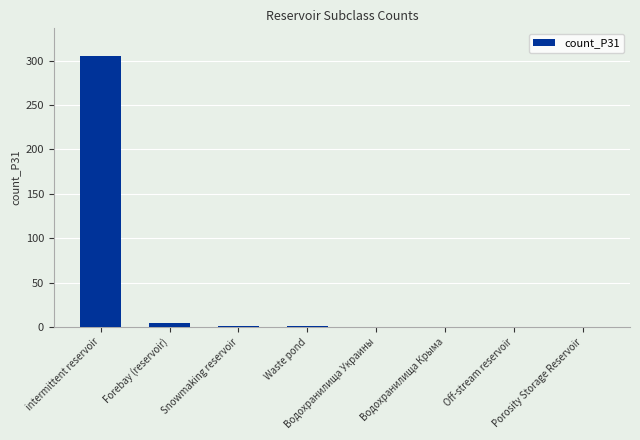

The value at Waste pond is 1. True or false?

True